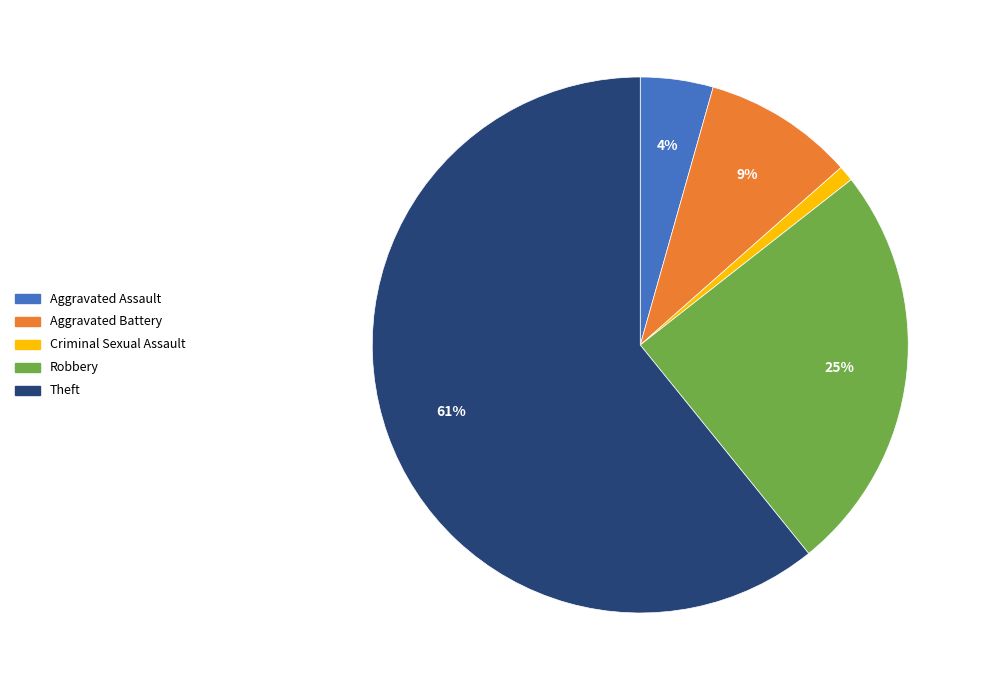

To the nearest percent, what is the difference between the largest and smallest slice percentages?

60%